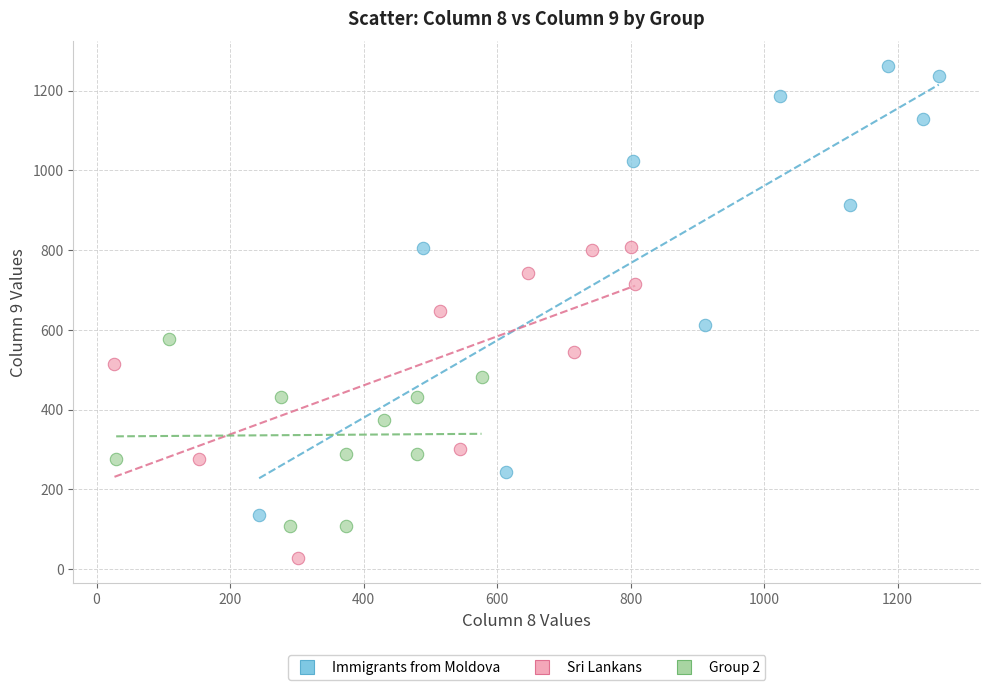

Which series reaches the minimum Y coordinate?

Sri Lankans